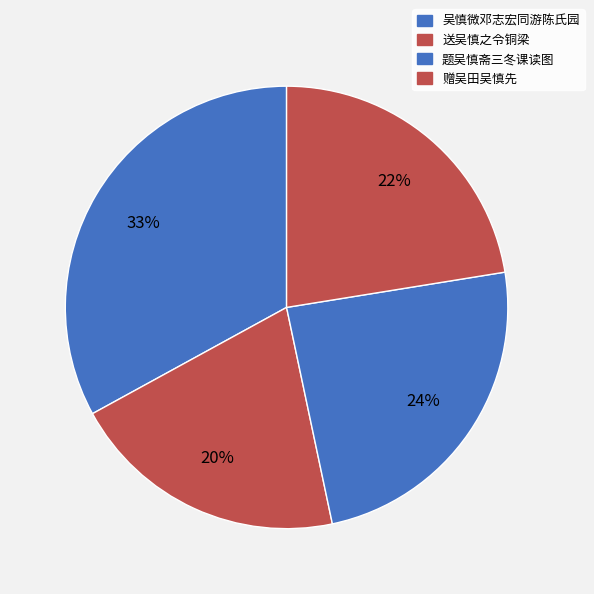

Is it true that 题吴慎斋三冬课读图 is 24% of the pie?

True